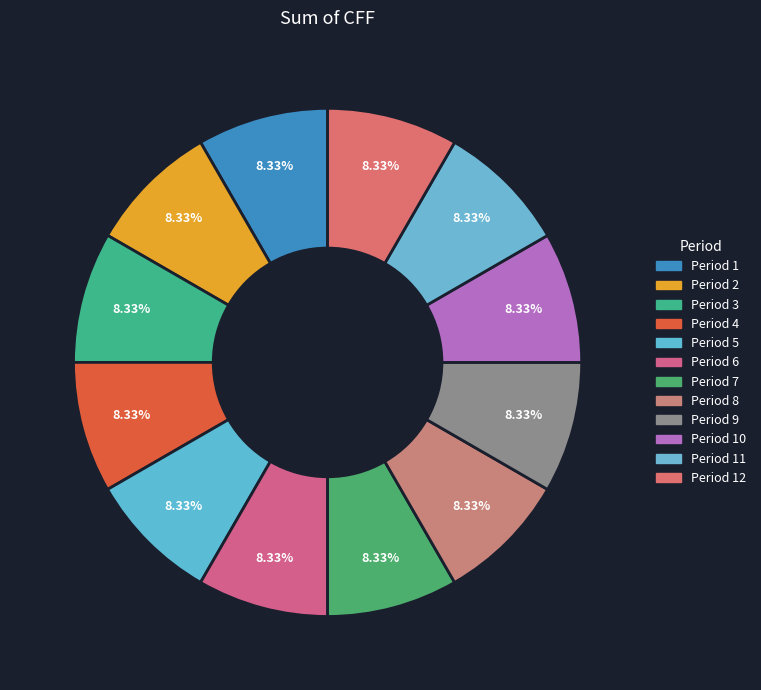

How many segments does this pie chart have?

12